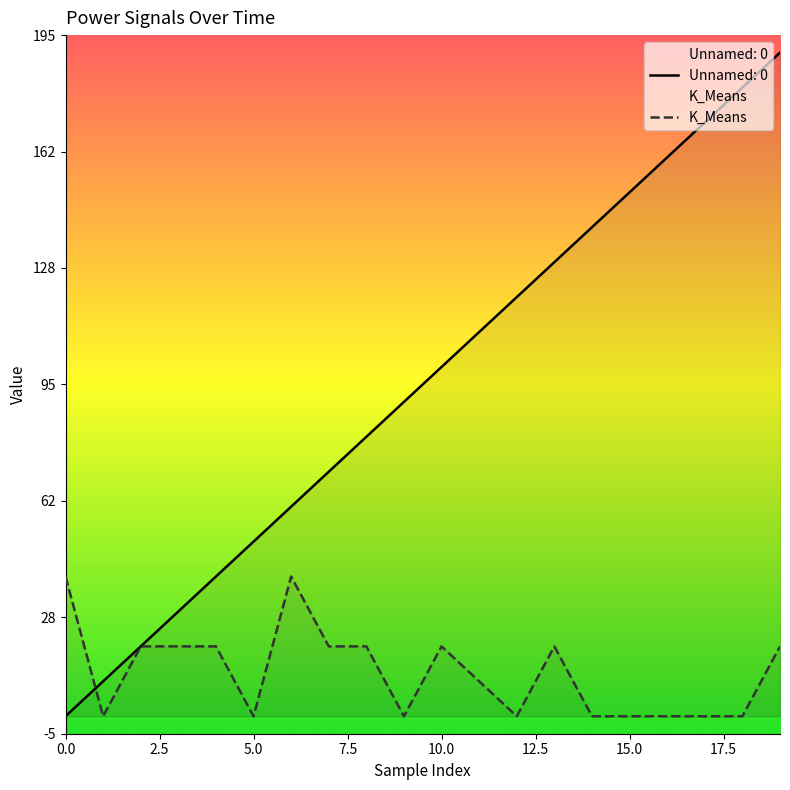

Which label corresponds to the largest value in the chart?

19